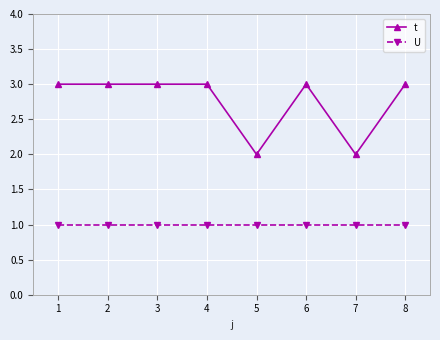

Which series has the largest range (max minus min)?

t